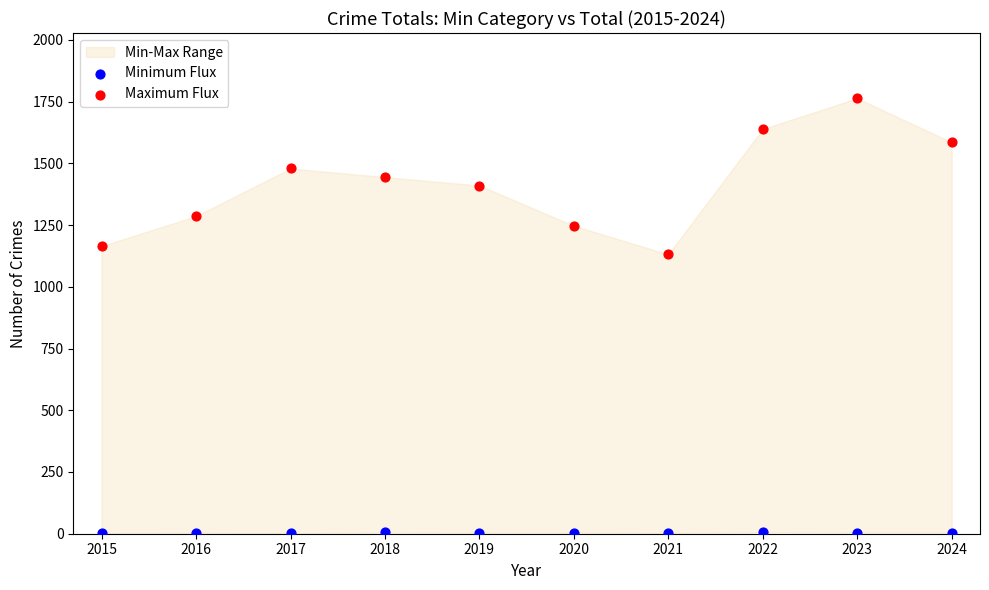

Which series has the largest Y range (max minus min)?

Maximum Flux